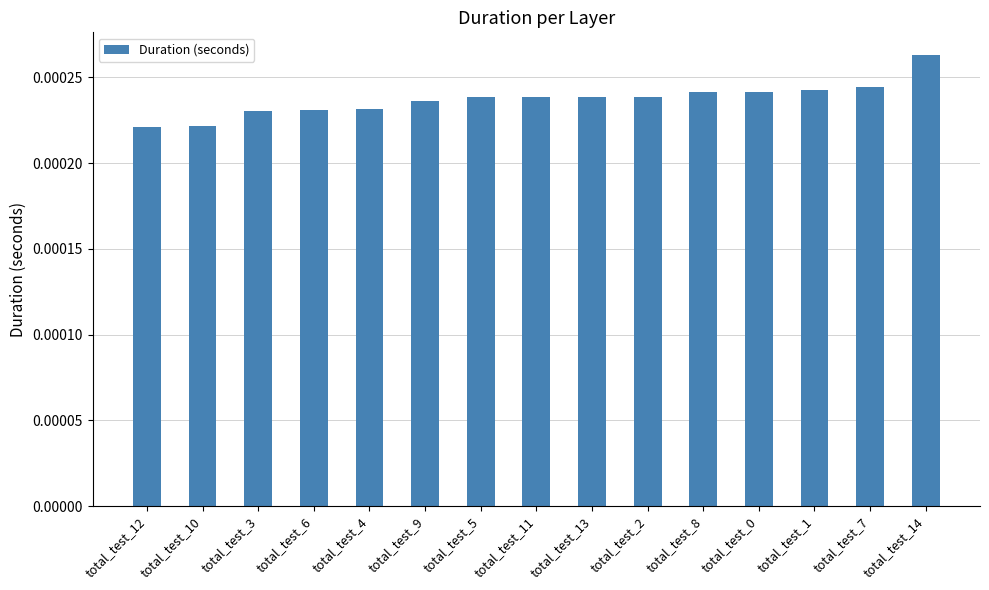

Between total_test_2 and total_test_9, which is larger?

total_test_2